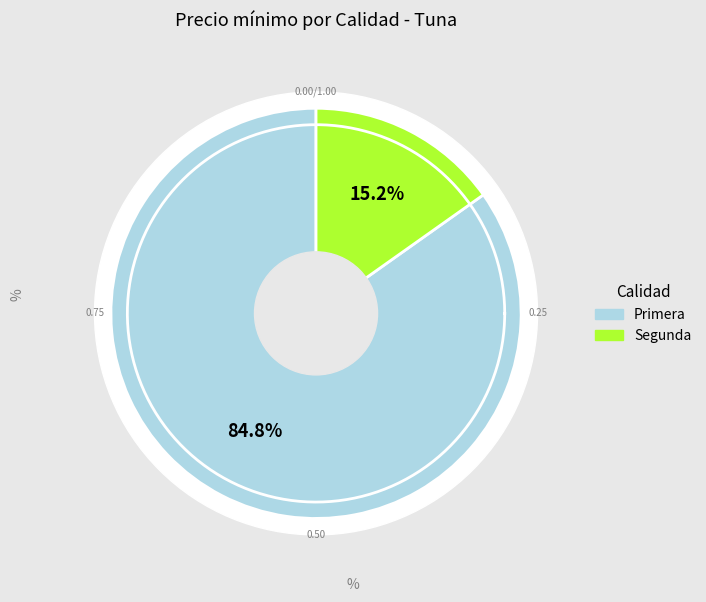

Which slice is the smallest?

Segunda